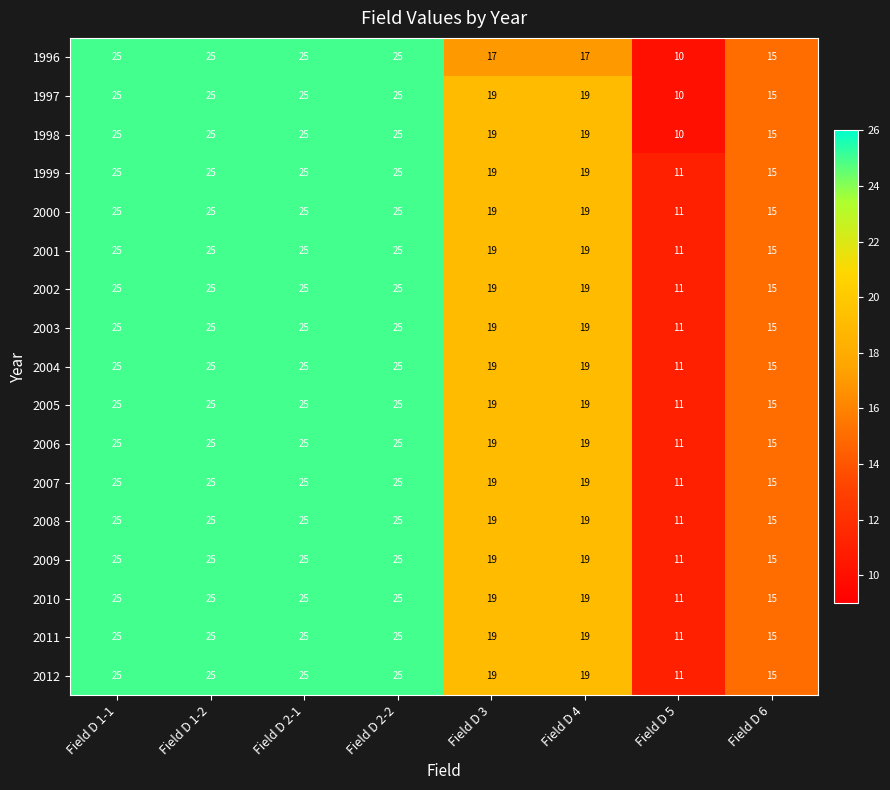

The 2003 series shows 19 at Field D 4. True or false?

True